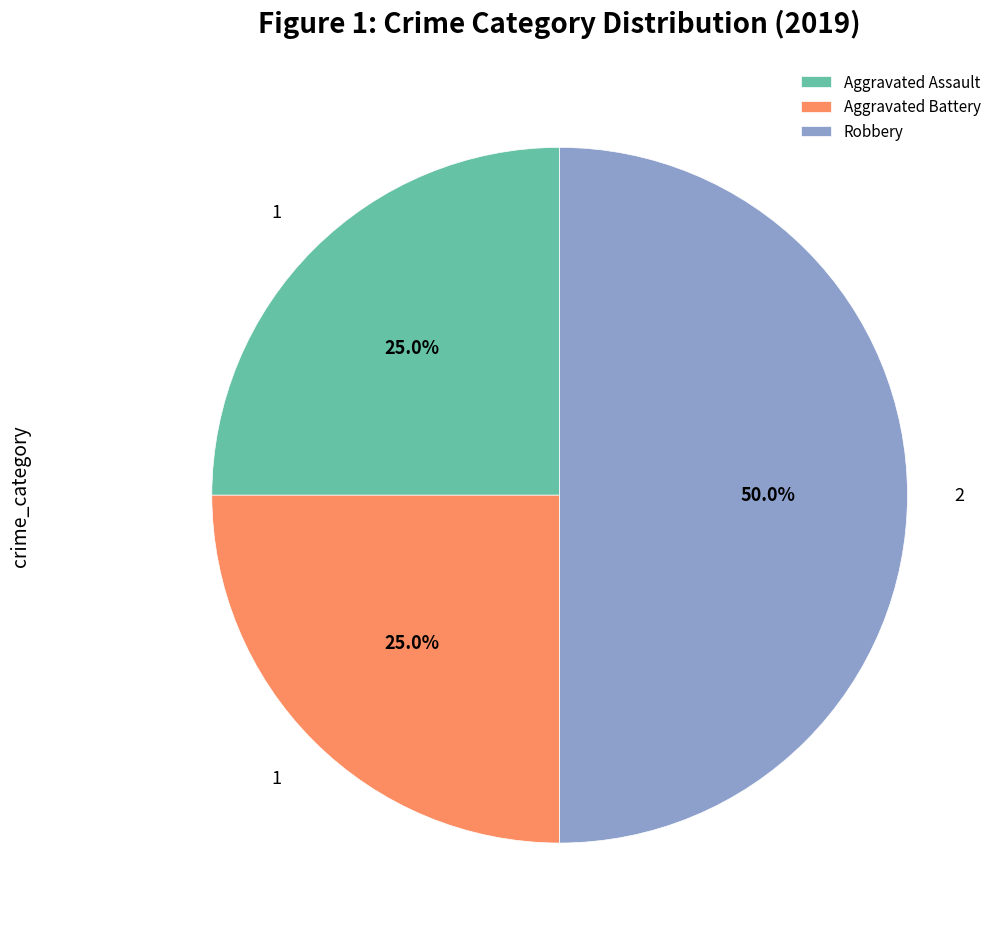

Approximately how many times larger is the value at Aggravated Assault compared to Robbery?

0.5